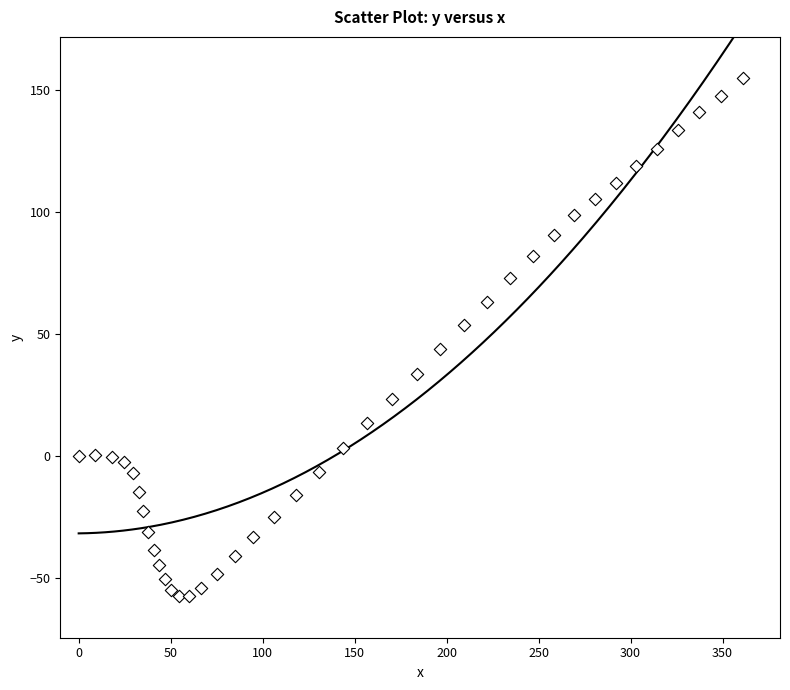

What is the range of X values (max minus min)?

361.2